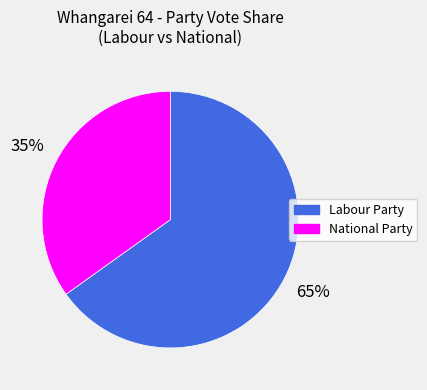

Which category accounts for the majority?

Labour Party